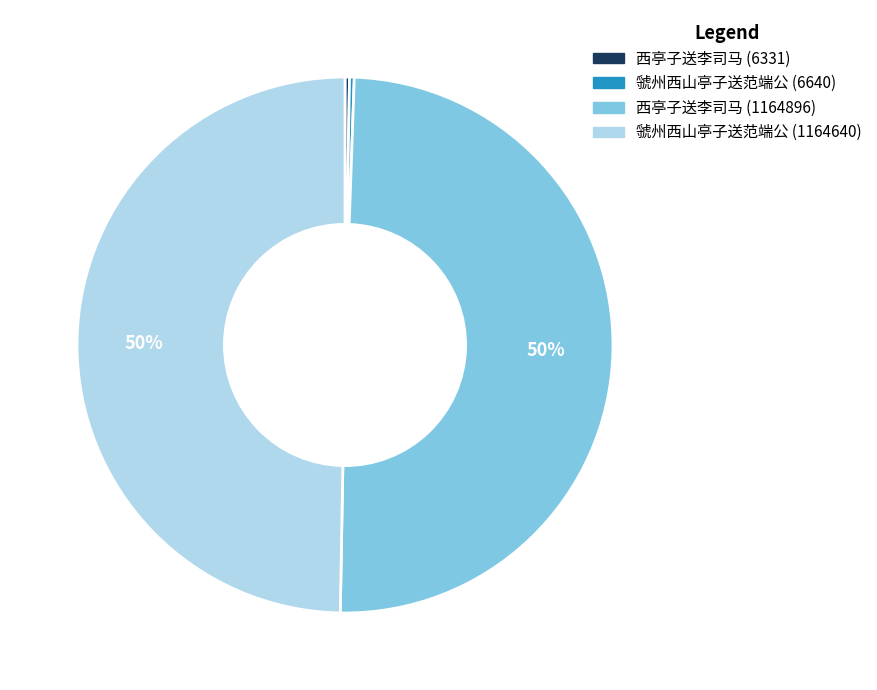

To the nearest percent, what percentage of the pie is 西亭子送李司马 (1164896)?

50%